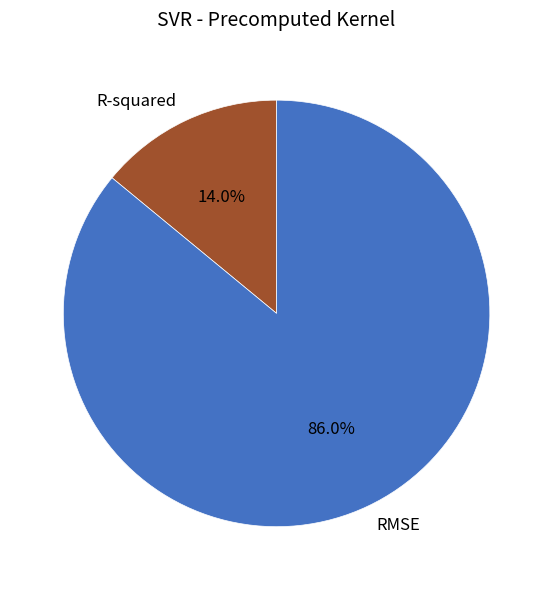

Approximately how many times larger is the value at R-squared compared to RMSE?

0.2